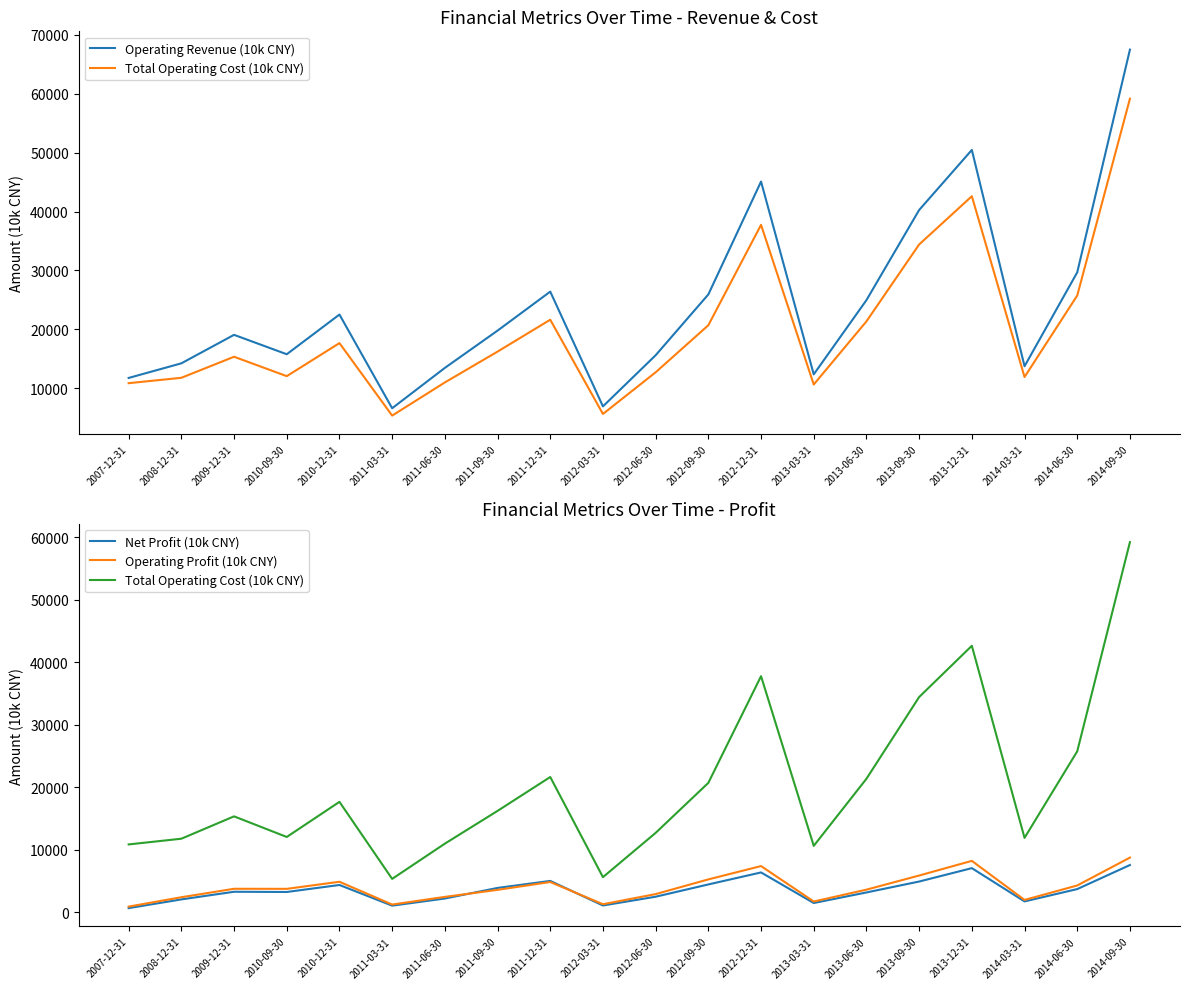

Does the chart display data point markers on the line(s)?

No